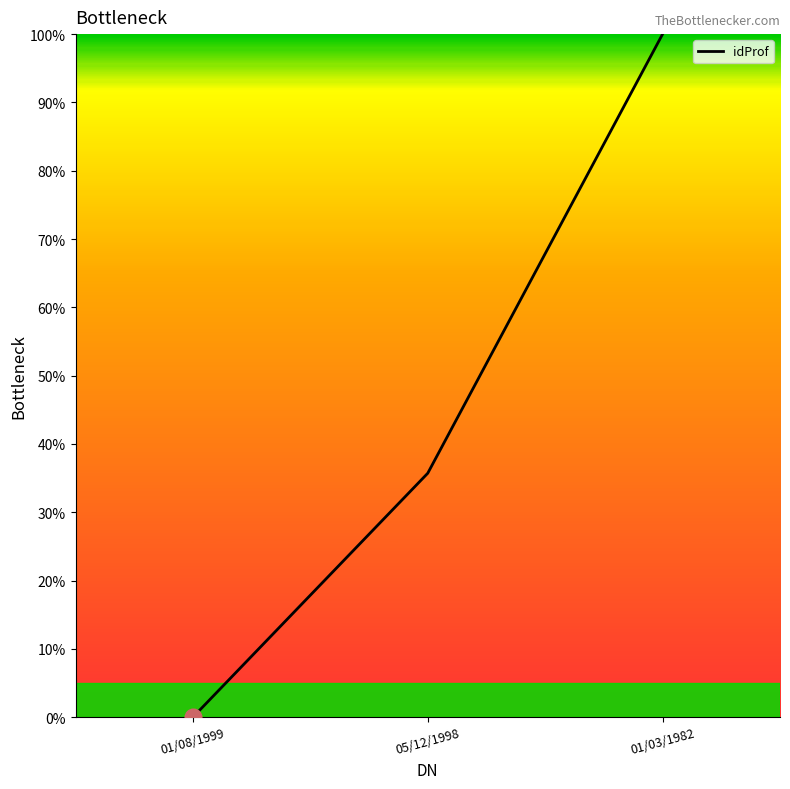

What is the change in value from 01/08/1999 to 01/03/1982?

+100.0